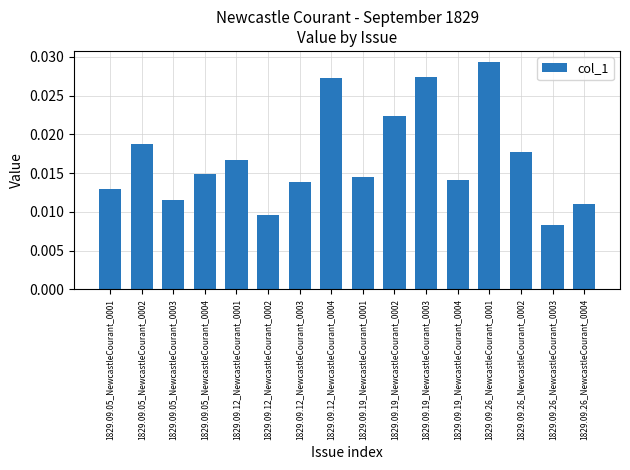

What is the label of the 9th bar from the right?

1829.09.12_NewcastleCourant_0004